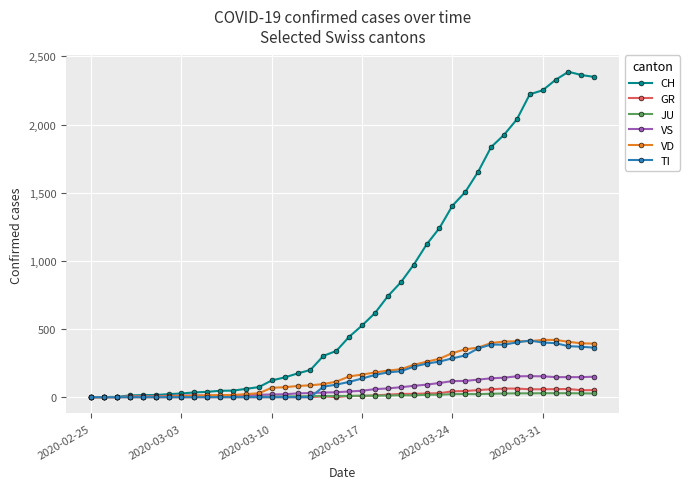

Which series has the largest range (max minus min)?

CH